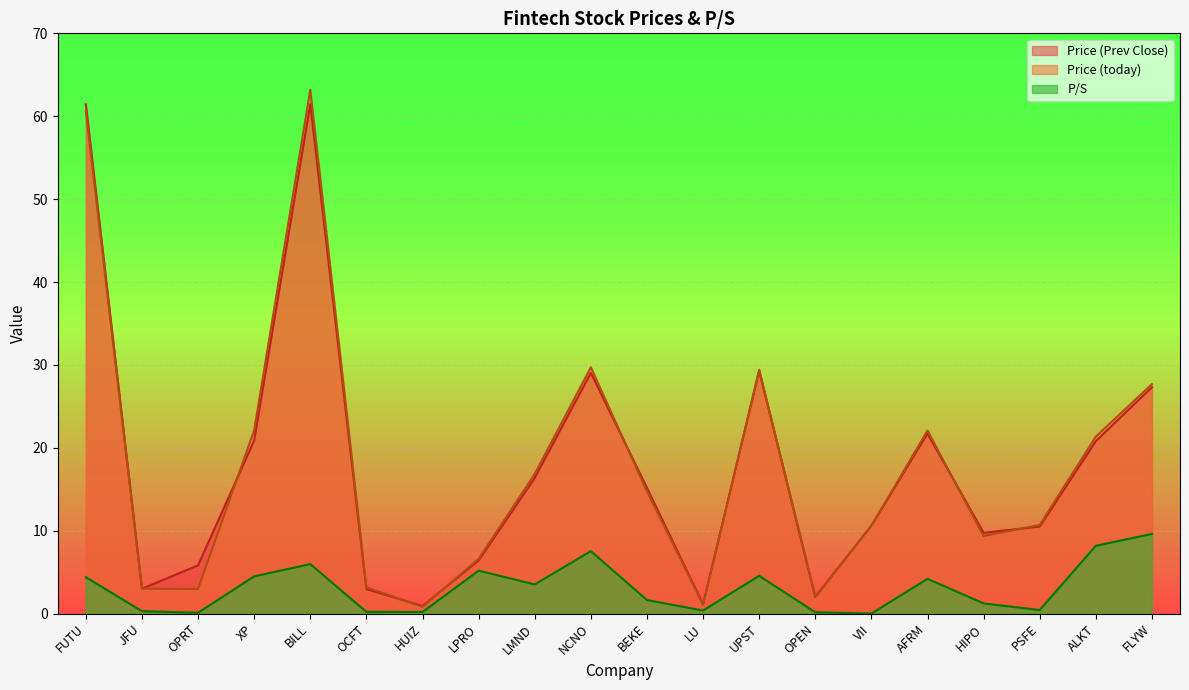

Which series changed the most between OPEN and HIPO?

Price (Prev Close)